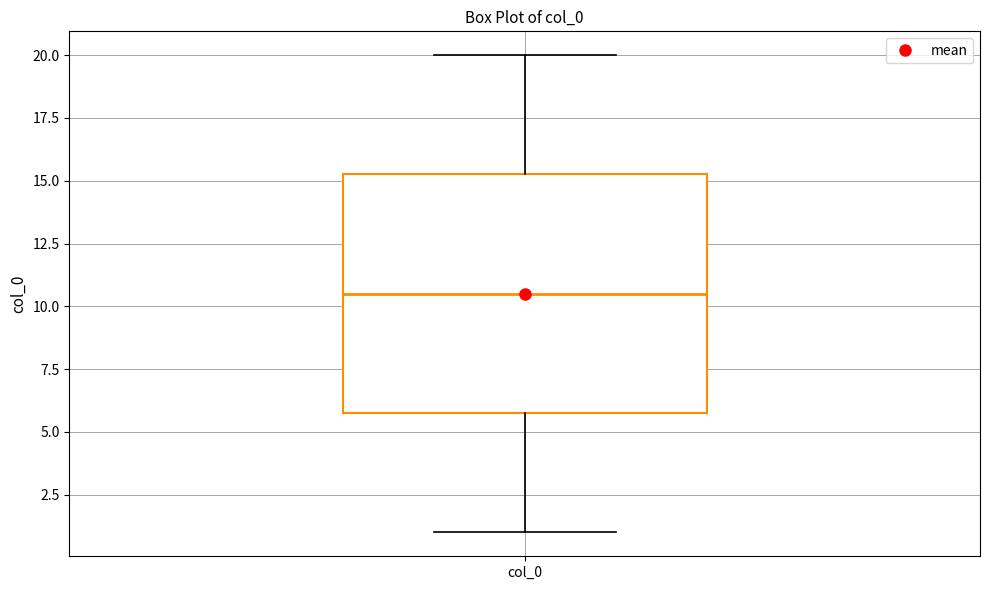

Read this box plot against the y-axis: the position of the median line, the range covered by the box, and the ends of both whiskers. The values are not printed on the chart, so give them approximately, as read against the axis.

median 10.5, box 6.0 to 15.5, whiskers 1.0 to 20.0